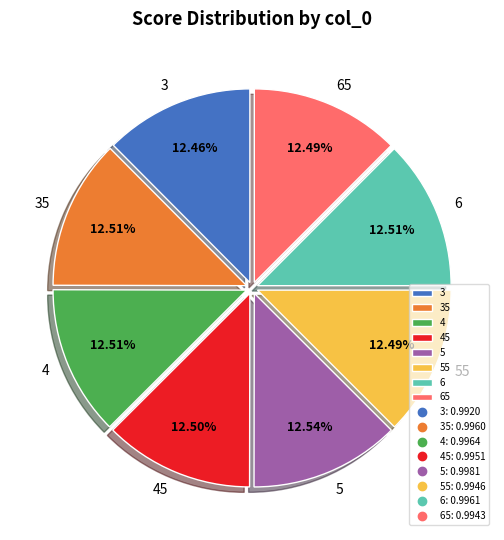

To the nearest percent, what percentage of the pie is 3?

12%